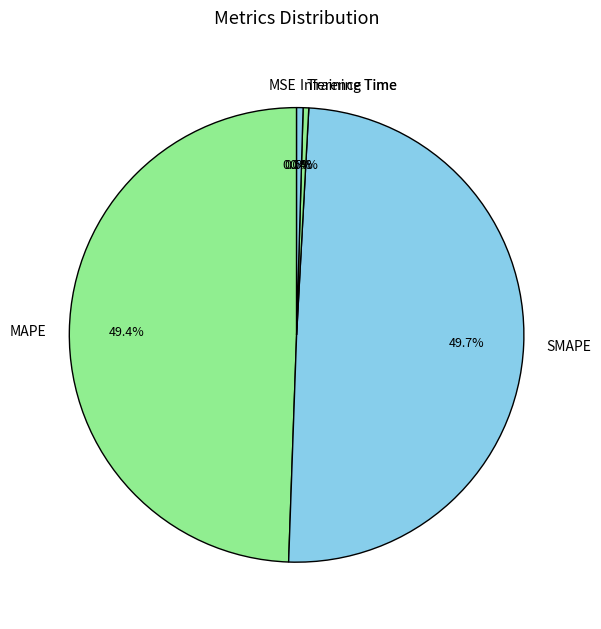

What percentage is NOT represented by SMAPE?

50.3%